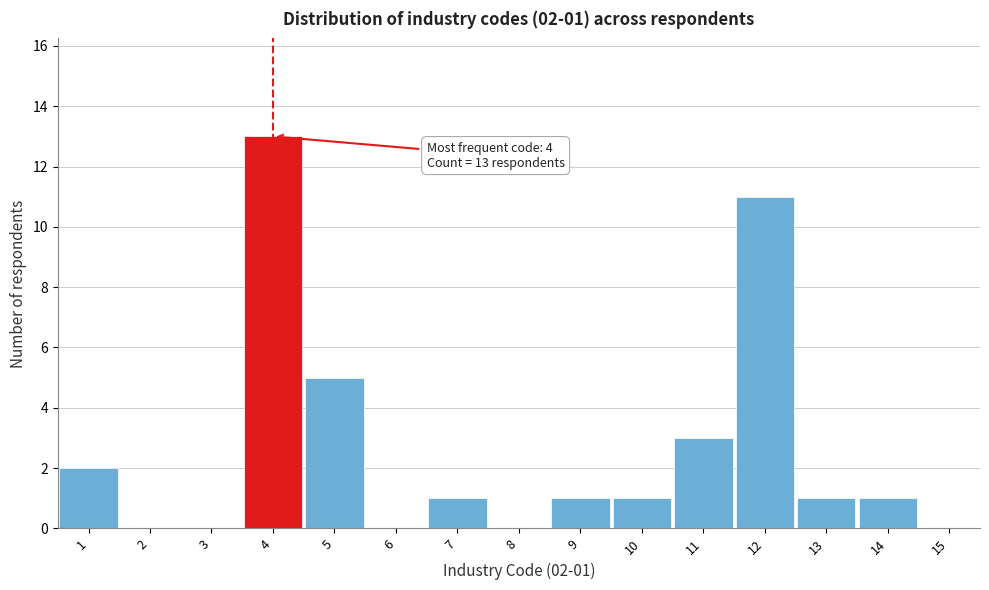

Over which range of the x-axis is the bar tallest?

3.5 to 4.5